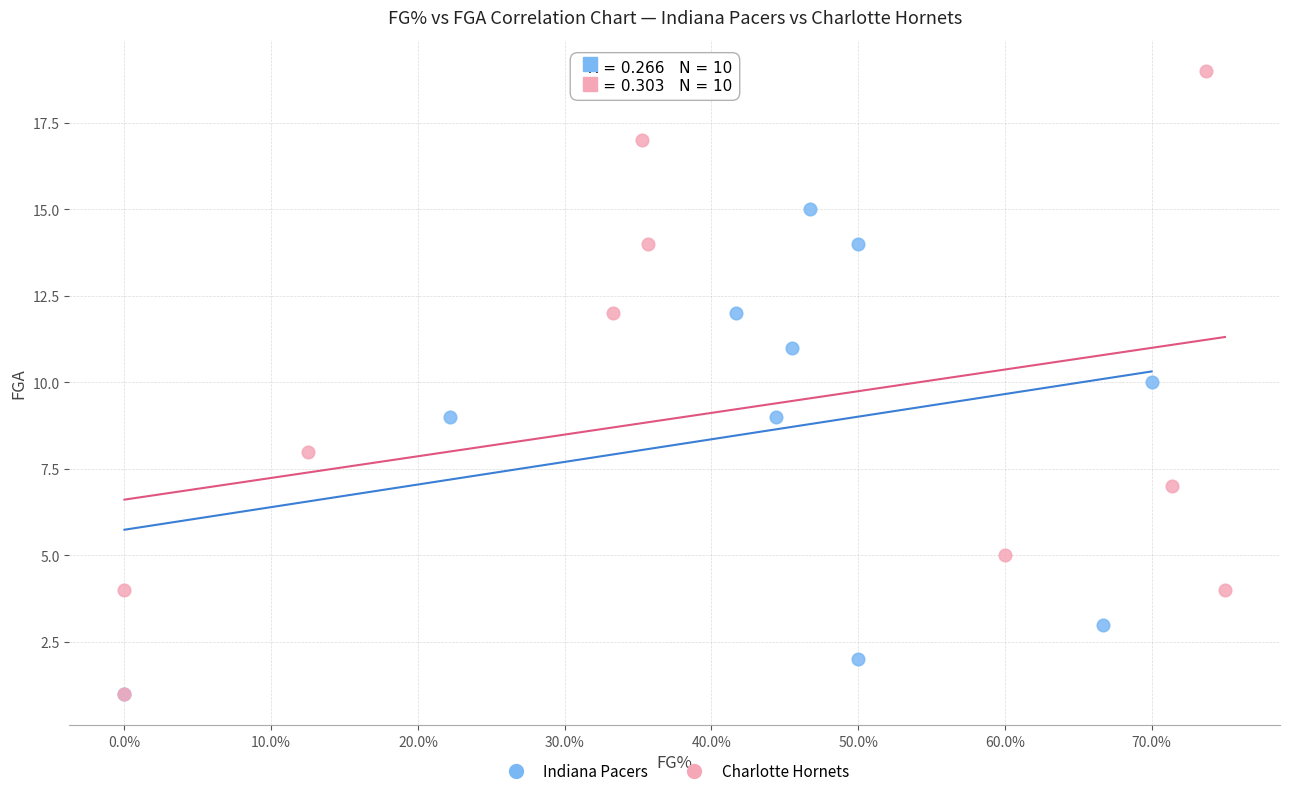

What are all the series names shown in the legend?

Indiana Pacers, Charlotte Hornets